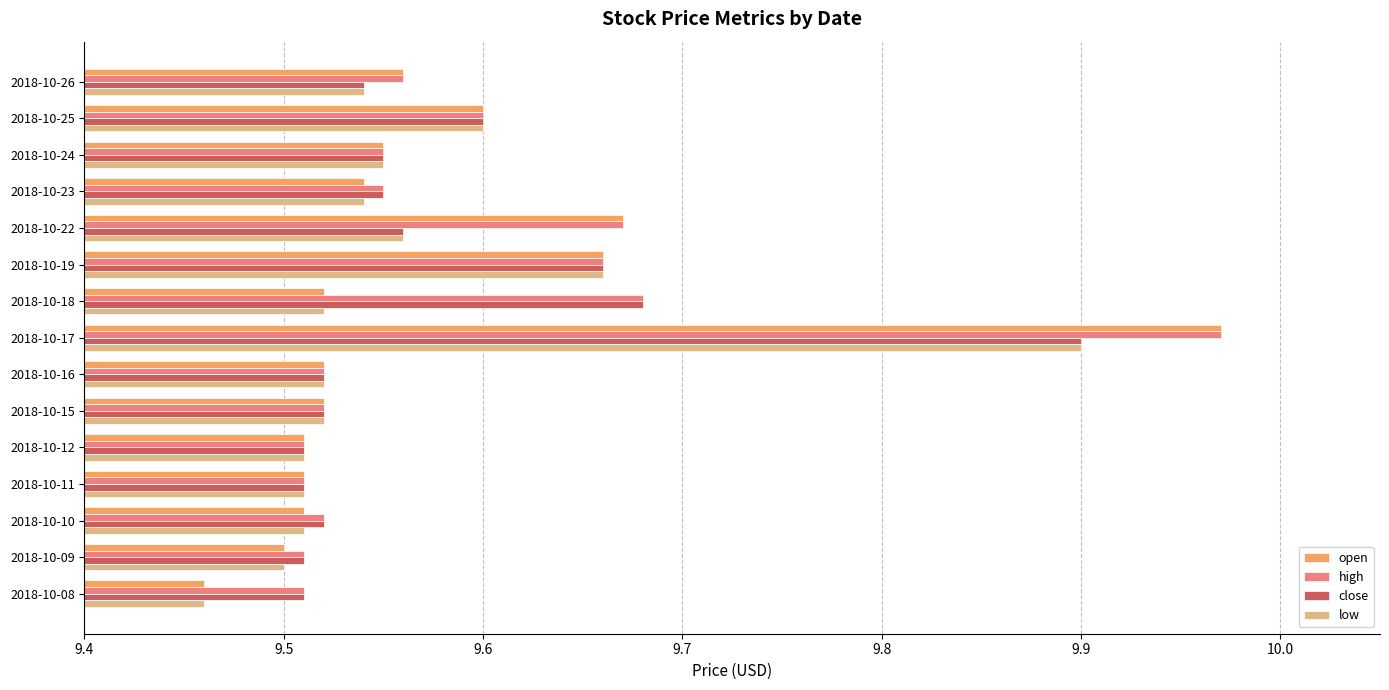

At which label does high reach its peak?

2018-10-17